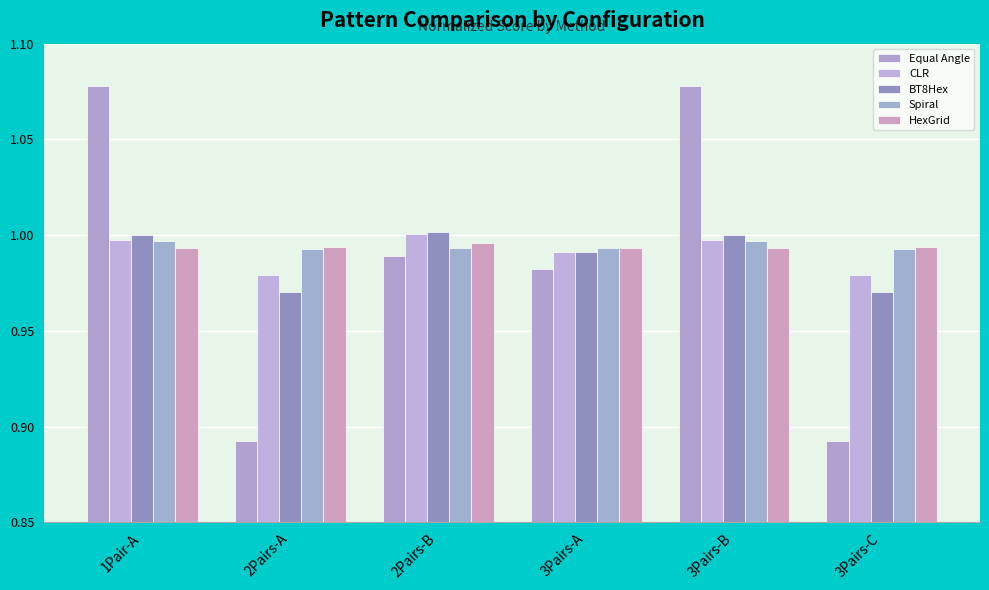

At which label is Spiral closest to 0?

2Pairs-A